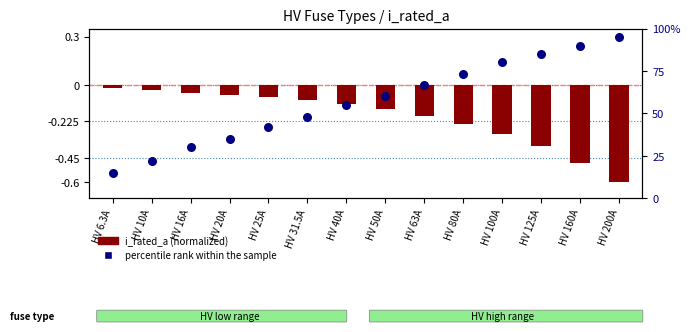

Is the value of percentile rank within the sample at HV 125A greater than the value of i_rated_a (normalized) at HV 125A?

Yes